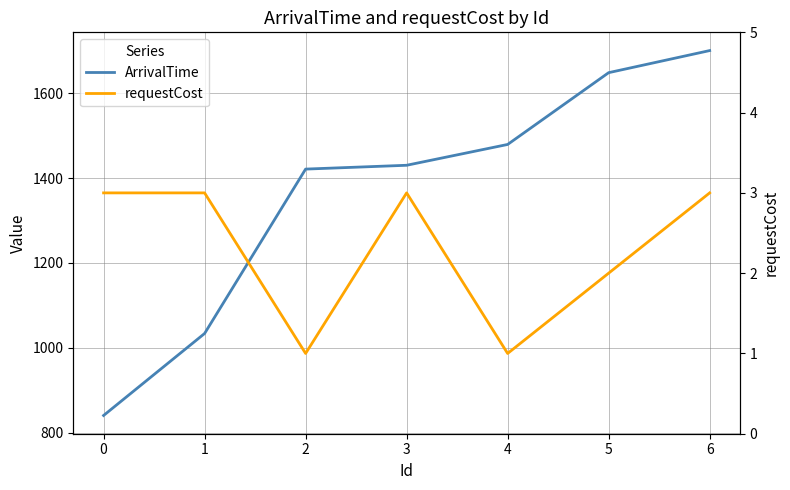

Is this an area chart (filled region under the line)?

No